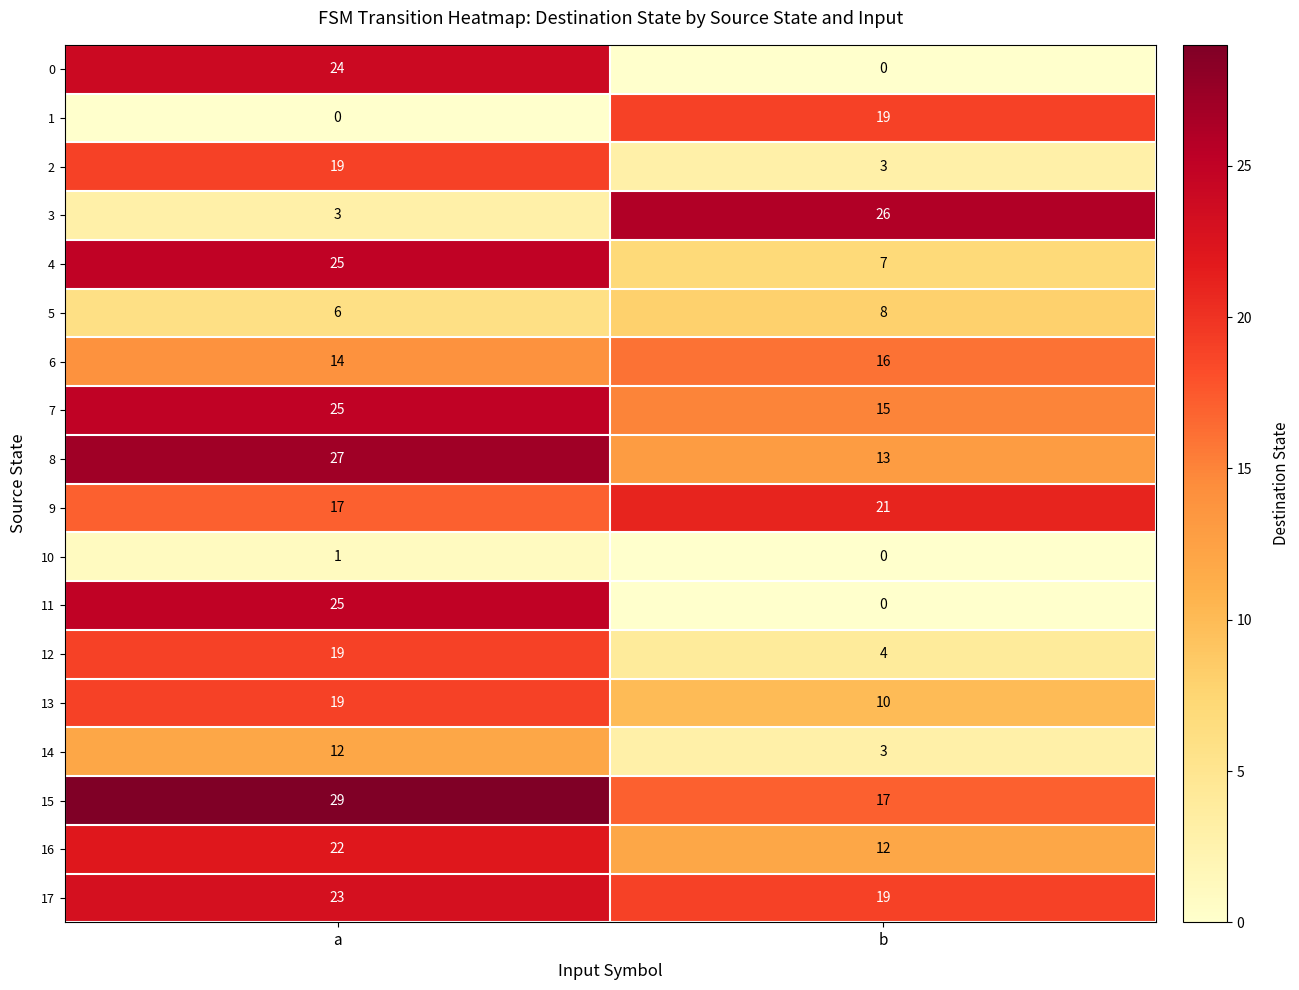

Which series has the widest spread of values?

11